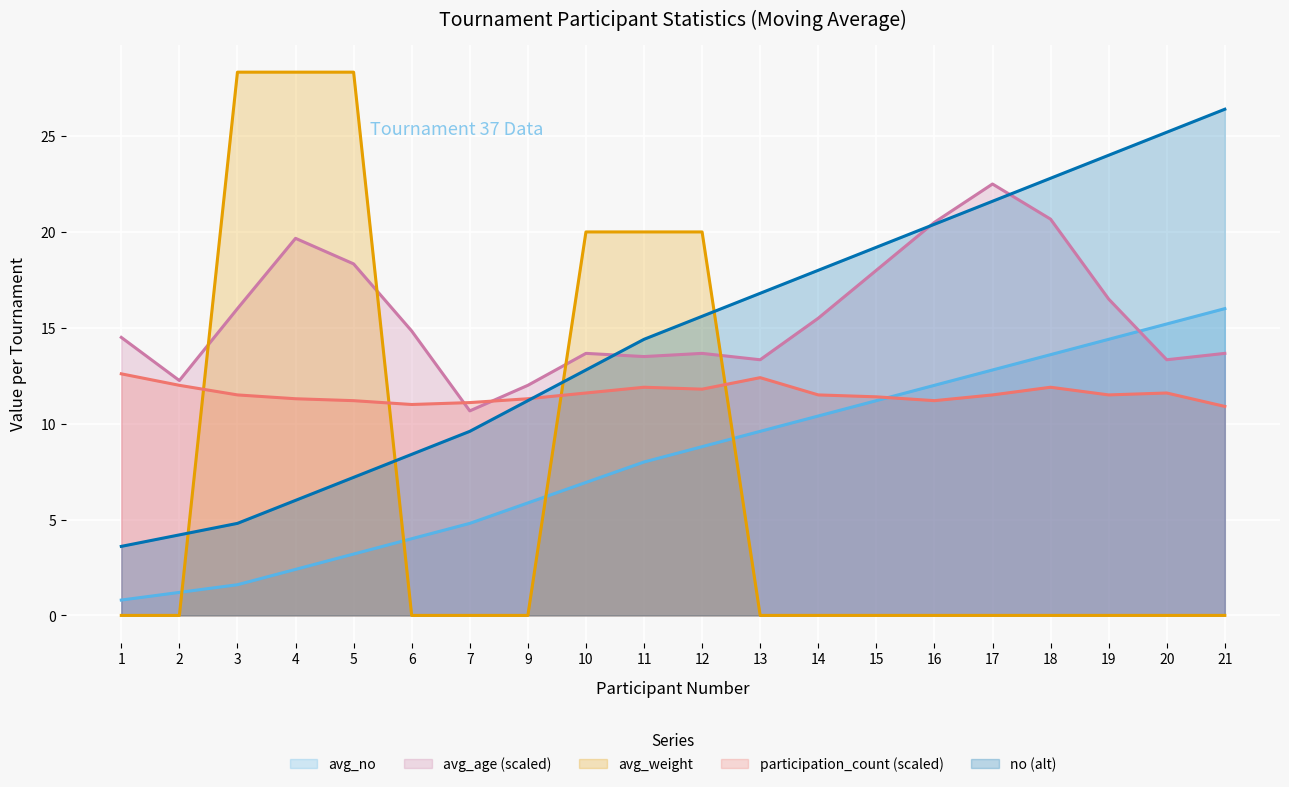

Between 1 and 19, which is larger?

19